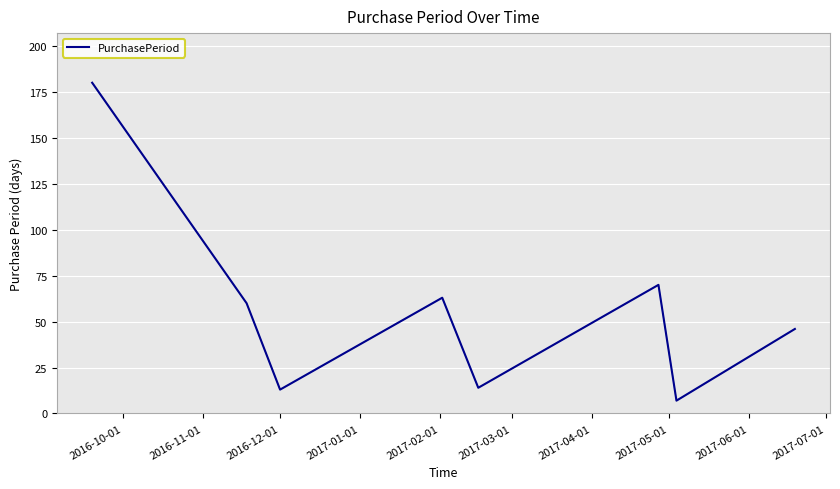

Does the chart have visible grid lines?

Yes